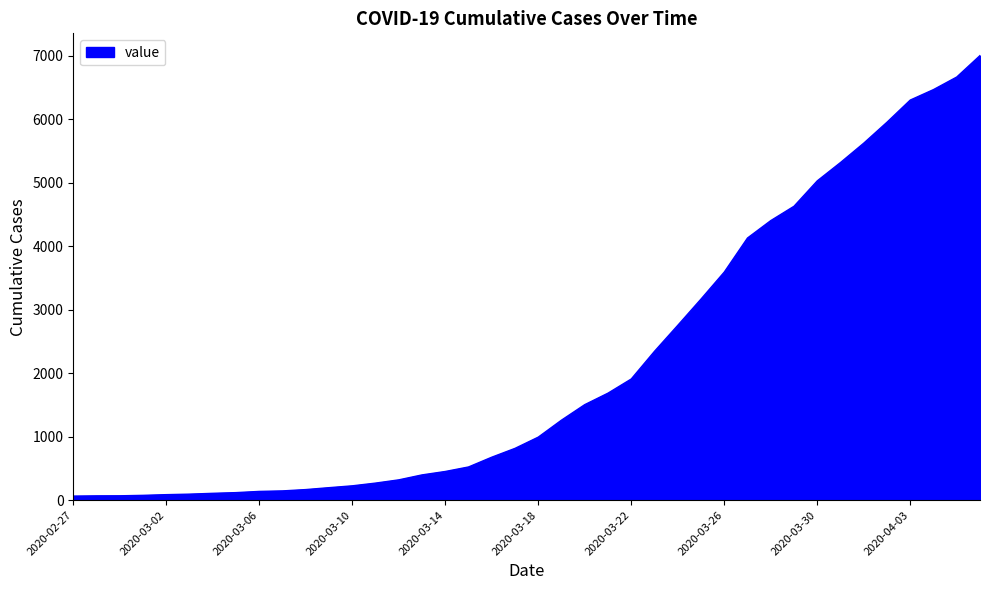

How many lines are shown in the chart?

1